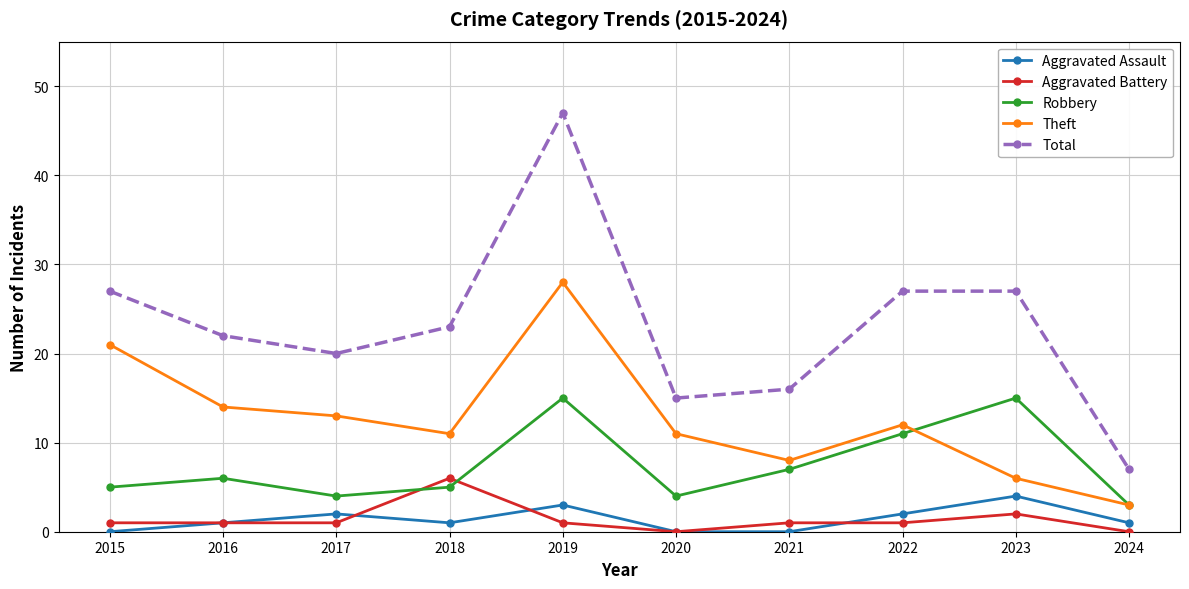

How many intersections are there between Aggravated Battery and Robbery?

2